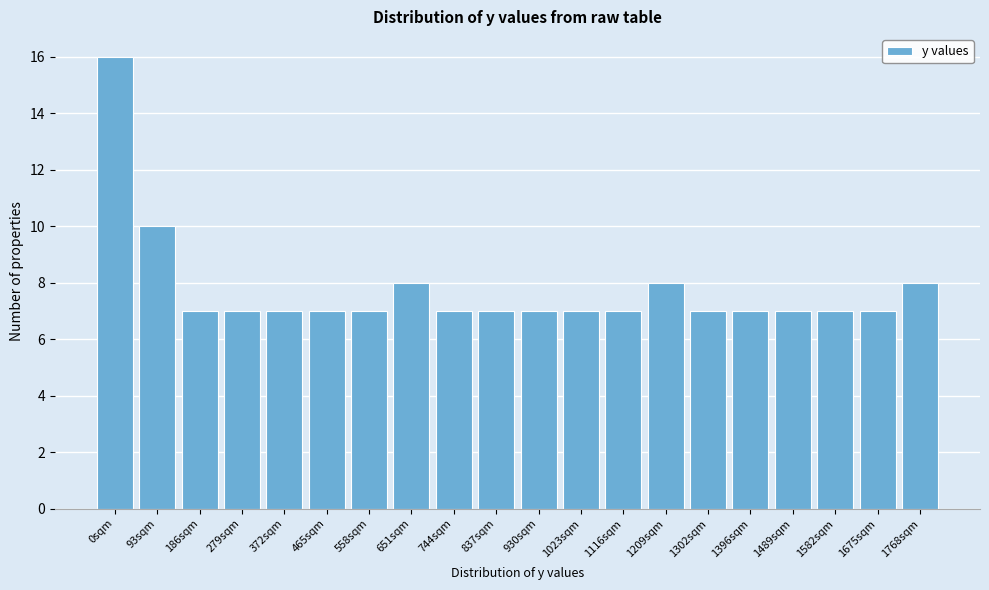

Reading right to left, what are all the values shown in this chart?

8	7	7	7	7	7	8	7	7	7	7	7	8	7	7	7	7	7	10	16